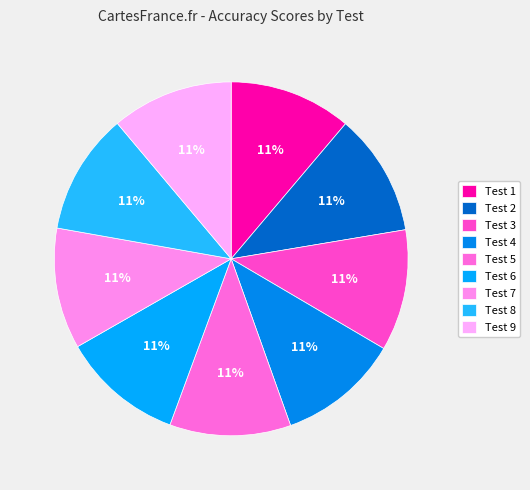

How many slices are in this pie chart?

9